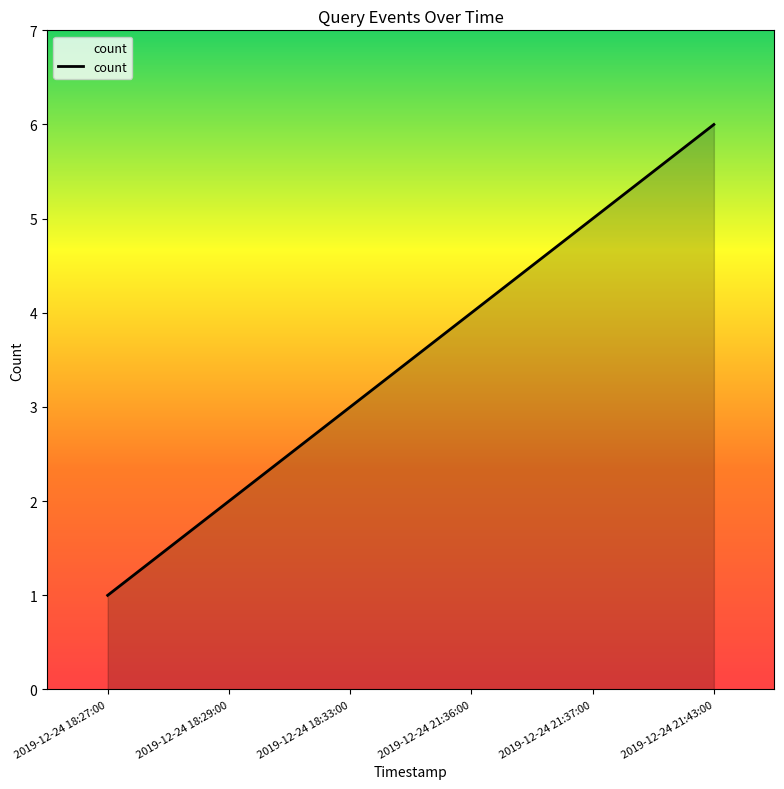

Between 2019-12-24 18:29:00 and 2019-12-24 21:36:00, which is larger?

2019-12-24 21:36:00